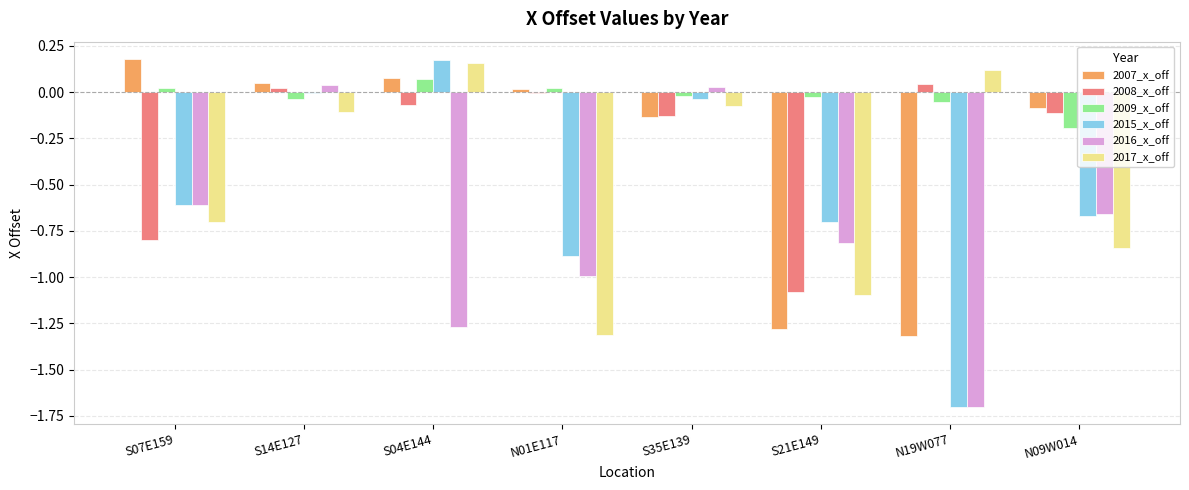

At which label does 2009_x_off reach its peak?

S04E144